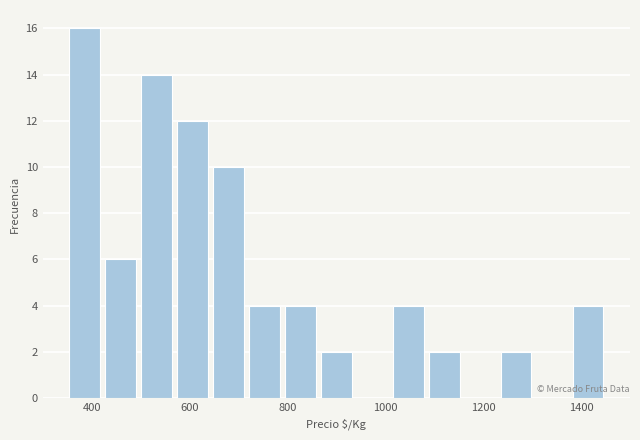

Read against the x-axis, roughly where is the centre of the tallest bar?

380